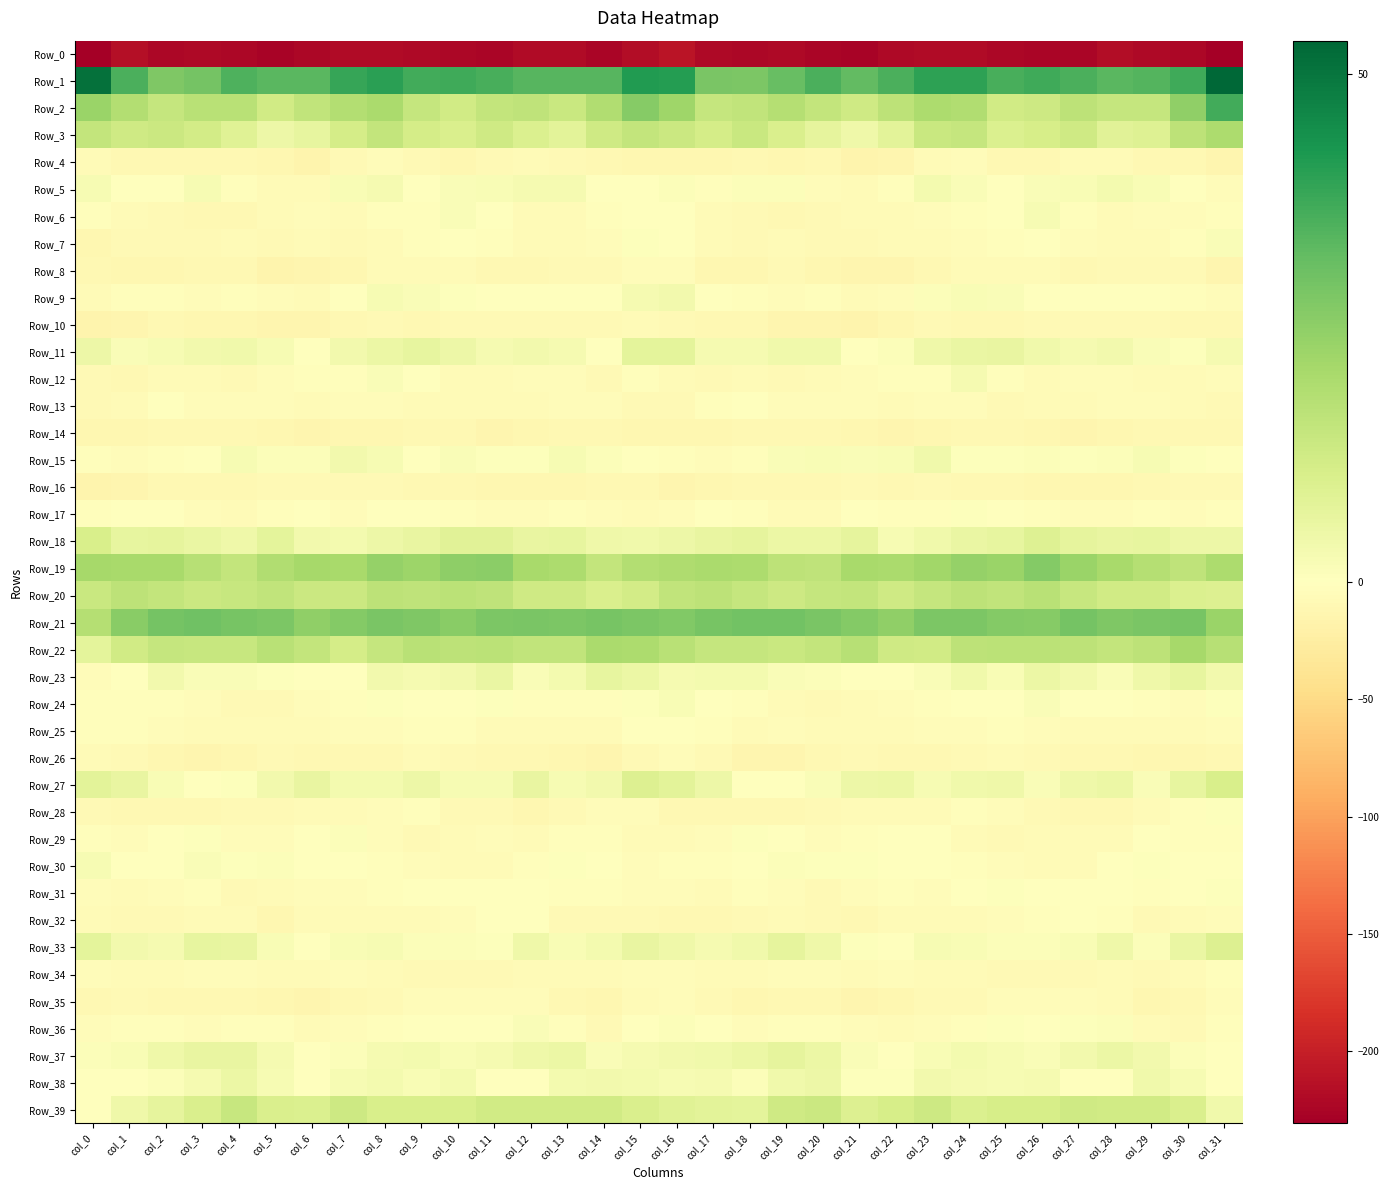

Reading left to right, extract all data points from this chart.

Row_0: col_0=-229.3	col_1=-215.4	col_2=-222.6	col_3=-221.0	col_4=-222.5	col_5=-226.1	col_6=-223.4	col_7=-219.8	col_8=-219.1	col_9=-221.6	col_10=-223.6	col_11=-225.4	col_12=-219.6	col_13=-218.4	col_14=-223.9	col_15=-217.4	col_16=-209.7	col_17=-220.6	col_18=-222.2	col_19=-220.7	col_20=-224.3	col_21=-225.9	col_22=-221.3	col_23=-219.6	col_24=-219.5	col_25=-222.8	col_26=-224.5	col_27=-224.0	col_28=-217.8	col_29=-220.3	col_30=-223.4	col_31=-230.8
Row_1: col_0=51.0	col_1=35.6	col_2=27.5	col_3=29.4	col_4=35.0	col_5=33.7	col_6=33.6	col_7=38.7	col_8=40.3	col_9=37.0	col_10=37.4	col_11=36.2	col_12=34.1	col_13=33.9	col_14=33.7	col_15=41.5	col_16=40.9	col_17=28.6	col_18=28.0	col_19=31.6	col_20=35.7	col_21=32.2	col_22=35.6	col_23=39.7	col_24=39.6	col_25=36.2	col_26=37.2	col_27=35.6	col_28=33.5	col_29=34.2	col_30=37.4	col_31=53.3
Row_2: col_0=23.3	col_1=18.4	col_2=14.7	col_3=17.3	col_4=17.2	col_5=12.2	col_6=15.5	col_7=18.4	col_8=20.1	col_9=14.6	col_10=12.1	col_11=15.2	col_12=16.0	col_13=14.1	col_14=18.9	col_15=26.3	col_16=22.5	col_17=14.8	col_18=15.6	col_19=18.3	col_20=15.0	col_21=12.5	col_22=16.5	col_23=19.8	col_24=19.0	col_25=12.2	col_26=13.2	col_27=16.3	col_28=14.8	col_29=14.8	col_30=24.6	col_31=36.7
Row_3: col_0=15.4	col_1=12.5	col_2=13.5	col_3=11.8	col_4=8.5	col_5=4.6	col_6=6.4	col_7=11.5	col_8=15.3	col_9=11.4	col_10=10.1	col_11=12.7	col_12=9.9	col_13=7.7	col_14=12.9	col_15=15.1	col_16=13.6	col_17=11.6	col_18=13.7	col_19=10.4	col_20=6.9	col_21=4.3	col_22=7.9	col_23=13.9	col_24=14.8	col_25=9.7	col_26=11.0	col_27=12.5	col_28=8.2	col_29=8.8	col_30=16.3	col_31=19.9
Row_4: col_0=-6.2	col_1=-10.5	col_2=-10.7	col_3=-10.5	col_4=-10.3	col_5=-12.2	col_6=-15.6	col_7=-8.9	col_8=-5.2	col_9=-7.4	col_10=-11.4	col_11=-7.4	col_12=-6.8	col_13=-8.5	col_14=-10.3	col_15=-12.1	col_16=-11.4	col_17=-11.8	col_18=-10.0	col_19=-11.1	col_20=-9.8	col_21=-14.8	col_22=-13.7	col_23=-6.6	col_24=-5.1	col_25=-10.0	col_26=-10.3	col_27=-7.0	col_28=-7.1	col_29=-9.5	col_30=-10.4	col_31=-12.8
Row_5: col_0=2.1	col_1=-1.0	col_2=-1.2	col_3=2.2	col_4=-3.0	col_5=-6.4	col_6=-5.5	col_7=1.9	col_8=2.9	col_9=-0.2	col_10=1.4	col_11=1.7	col_12=2.9	col_13=2.7	col_14=-0.1	col_15=0.3	col_16=0.9	col_17=-2.1	col_18=1.0	col_19=0.9	col_20=-4.7	col_21=-6.9	col_22=-2.7	col_23=3.2	col_24=1.3	col_25=0.0	col_26=1.6	col_27=2.0	col_28=3.1	col_29=2.0	col_30=-1.5	col_31=-4.4
Row_6: col_0=-2.7	col_1=-5.5	col_2=-8.5	col_3=-9.2	col_4=-10.3	col_5=-6.0	col_6=-5.1	col_7=-5.6	col_8=-3.2	col_9=-2.8	col_10=1.3	col_11=0.2	col_12=-5.9	col_13=-5.6	col_14=-3.6	col_15=-0.6	col_16=0.1	col_17=-6.8	col_18=-8.1	col_19=-10.5	col_20=-8.5	col_21=-5.5	col_22=-5.5	col_23=-4.8	col_24=-3.2	col_25=-1.7	col_26=2.1	col_27=-2.4	col_28=-6.4	col_29=-4.4	col_30=-3.9	col_31=-3.1
Row_7: col_0=-11.1	col_1=-8.1	col_2=-8.7	col_3=-7.5	col_4=-7.0	col_5=-8.8	col_6=-6.3	col_7=-7.4	col_8=-5.5	col_9=-3.3	col_10=-1.7	col_11=-2.7	col_12=-6.5	col_13=-6.7	col_14=-4.4	col_15=0.6	col_16=-1.2	col_17=-6.6	col_18=-8.9	col_19=-6.8	col_20=-8.1	col_21=-7.6	col_22=-7.0	col_23=-7.0	col_24=-4.5	col_25=-3.0	col_26=-1.1	col_27=-4.5	col_28=-7.0	col_29=-5.9	col_30=-3.2	col_31=1.3
Row_8: col_0=-10.6	col_1=-12.5	col_2=-11.9	col_3=-9.5	col_4=-10.3	col_5=-14.7	col_6=-13.9	col_7=-12.0	col_8=-7.0	col_9=-6.5	col_10=-6.1	col_11=-9.1	col_12=-9.0	col_13=-7.8	col_14=-7.9	col_15=-5.2	col_16=-4.7	col_17=-10.9	col_18=-11.5	col_19=-8.9	col_20=-12.4	col_21=-14.4	col_22=-14.4	col_23=-9.3	col_24=-6.9	col_25=-6.0	col_26=-6.9	col_27=-9.6	col_28=-8.7	col_29=-7.4	col_30=-9.0	col_31=-13.6
Row_9: col_0=-5.8	col_1=-2.8	col_2=-2.5	col_3=-3.8	col_4=-3.3	col_5=-5.1	col_6=-5.6	col_7=-1.5	col_8=2.4	col_9=1.6	col_10=0.7	col_11=-1.2	col_12=-0.4	col_13=-0.3	col_14=-1.5	col_15=2.8	col_16=3.5	col_17=-0.2	col_18=-3.5	col_19=-3.7	col_20=-3.6	col_21=-5.7	col_22=-5.0	col_23=1.2	col_24=1.9	col_25=1.4	col_26=-0.3	col_27=-0.7	col_28=-0.3	col_29=-0.6	col_30=-2.5	col_31=-4.8
Row_10: col_0=-15.4	col_1=-13.3	col_2=-9.6	col_3=-12.1	col_4=-12.5	col_5=-14.1	col_6=-13.2	col_7=-9.6	col_8=-8.8	col_9=-10.1	col_10=-8.1	col_11=-8.8	col_12=-8.7	col_13=-7.9	col_14=-8.5	col_15=-5.7	col_16=-7.8	col_17=-9.5	col_18=-10.4	col_19=-12.7	col_20=-12.6	col_21=-14.5	col_22=-11.7	col_23=-8.5	col_24=-9.9	col_25=-9.4	col_26=-8.3	col_27=-8.9	col_28=-8.1	col_29=-8.1	col_30=-9.2	col_31=-10.2
Row_11: col_0=4.6	col_1=1.3	col_2=2.3	col_3=3.7	col_4=3.8	col_5=2.2	col_6=0.1	col_7=3.5	col_8=5.2	col_9=6.3	col_10=4.8	col_11=2.7	col_12=3.5	col_13=2.7	col_14=0.1	col_15=7.3	col_16=7.3	col_17=2.7	col_18=2.7	col_19=3.9	col_20=3.9	col_21=0.4	col_22=1.1	col_23=4.5	col_24=5.7	col_25=6.1	col_26=3.9	col_27=2.5	col_28=3.7	col_29=1.3	col_30=0.7	col_31=2.7
Row_12: col_0=-8.9	col_1=-10.6	col_2=-6.9	col_3=-6.6	col_4=-7.6	col_5=-5.0	col_6=-3.2	col_7=-3.2	col_8=1.3	col_9=-0.0	col_10=-5.9	col_11=-5.8	col_12=-4.6	col_13=-4.8	col_14=-7.6	col_15=-3.0	col_16=-5.6	col_17=-8.7	col_18=-5.8	col_19=-7.7	col_20=-6.5	col_21=-4.4	col_22=-3.3	col_23=-2.4	col_24=2.9	col_25=-2.9	col_26=-6.5	col_27=-5.3	col_28=-4.4	col_29=-6.4	col_30=-6.7	col_31=-4.5
Row_13: col_0=-8.3	col_1=-6.1	col_2=-1.2	col_3=-4.0	col_4=-5.4	col_5=-4.2	col_6=-5.7	col_7=-5.0	col_8=-4.5	col_9=-7.1	col_10=-6.5	col_11=-6.9	col_12=-6.0	col_13=-3.7	col_14=-5.2	col_15=-8.5	col_16=-7.6	col_17=-3.3	col_18=-1.4	col_19=-5.4	col_20=-4.8	col_21=-4.6	col_22=-6.2	col_23=-4.5	col_24=-4.7	col_25=-7.6	col_26=-6.4	col_27=-7.0	col_28=-4.9	col_29=-4.3	col_30=-6.3	col_31=-9.0
Row_14: col_0=-12.1	col_1=-12.0	col_2=-10.1	col_3=-9.8	col_4=-9.2	col_5=-11.4	col_6=-12.9	col_7=-11.9	col_8=-11.4	col_9=-10.0	col_10=-10.0	col_11=-13.2	col_12=-12.2	col_13=-9.5	col_14=-9.6	col_15=-10.8	col_16=-11.5	col_17=-11.0	col_18=-9.7	col_19=-9.8	col_20=-9.5	col_21=-12.4	col_22=-12.8	col_23=-11.6	col_24=-10.7	col_25=-9.8	col_26=-11.2	col_27=-13.3	col_28=-11.2	col_29=-9.3	col_30=-10.4	col_31=-9.1
Row_15: col_0=-2.9	col_1=-4.2	col_2=-3.4	col_3=-0.0	col_4=2.3	col_5=0.9	col_6=1.2	col_7=3.6	col_8=2.1	col_9=0.2	col_10=1.5	col_11=0.6	col_12=0.4	col_13=2.2	col_14=1.0	col_15=-0.5	col_16=-3.0	col_17=-4.3	col_18=-2.2	col_19=1.3	col_20=1.8	col_21=1.3	col_22=1.7	col_23=3.9	col_24=0.8	col_25=0.8	col_26=1.2	col_27=0.5	col_28=1.0	col_29=2.2	col_30=0.5	col_31=-0.7
Row_16: col_0=-14.8	col_1=-12.9	col_2=-9.7	col_3=-10.4	col_4=-9.7	col_5=-8.2	col_6=-8.1	col_7=-9.0	col_8=-8.8	col_9=-9.4	col_10=-9.9	col_11=-12.6	col_12=-11.3	col_13=-10.8	col_14=-9.8	col_15=-10.8	col_16=-13.3	col_17=-12.0	col_18=-9.3	col_19=-10.5	col_20=-9.4	col_21=-7.2	col_22=-9.1	col_23=-8.5	col_24=-9.3	col_25=-9.1	col_26=-11.3	col_27=-12.2	col_28=-10.9	col_29=-10.4	col_30=-8.5	col_31=-7.6
Row_17: col_0=-3.4	col_1=-1.4	col_2=-0.6	col_3=-4.5	col_4=-5.9	col_5=-3.6	col_6=-1.6	col_7=-4.2	col_8=-0.6	col_9=0.3	col_10=-2.3	col_11=-3.7	col_12=-4.7	col_13=-3.2	col_14=-5.0	col_15=-6.4	col_16=-4.7	col_17=-0.8	col_18=-1.8	col_19=-5.6	col_20=-5.6	col_21=-1.6	col_22=-3.3	col_23=-3.4	col_24=0.8	col_25=-0.8	col_26=-3.0	col_27=-4.0	col_28=-4.7	col_29=-2.9	col_30=-4.3	col_31=-2.1
Row_18: col_0=10.8	col_1=6.6	col_2=7.0	col_3=5.8	col_4=4.3	col_5=7.2	col_6=3.7	col_7=3.2	col_8=5.0	col_9=6.1	col_10=8.2	col_11=8.3	col_12=5.9	col_13=6.5	col_14=4.5	col_15=3.9	col_16=4.6	col_17=5.9	col_18=6.7	col_19=5.0	col_20=5.3	col_21=7.0	col_22=2.2	col_23=4.1	col_24=5.7	col_25=6.6	col_26=9.1	col_27=6.8	col_28=6.1	col_29=6.3	col_30=5.0	col_31=4.9
Row_19: col_0=21.2	col_1=20.4	col_2=20.5	col_3=17.8	col_4=15.2	col_5=19.0	col_6=21.0	col_7=20.7	col_8=23.8	col_9=22.9	col_10=25.3	col_11=25.6	col_12=20.7	col_13=19.6	col_14=15.3	col_15=18.5	col_16=19.3	col_17=20.2	col_18=19.9	col_19=16.3	col_20=15.9	col_21=20.7	col_22=20.4	col_23=21.8	col_24=23.9	col_25=23.0	col_26=26.7	col_27=23.2	col_28=20.7	col_29=18.2	col_30=16.2	col_31=19.8
Row_20: col_0=13.7	col_1=16.3	col_2=15.2	col_3=13.5	col_4=14.3	col_5=15.5	col_6=13.6	col_7=13.4	col_8=16.3	col_9=15.8	col_10=16.8	col_11=16.0	col_12=12.6	col_13=12.8	col_14=10.1	col_15=11.7	col_16=15.6	col_17=16.5	col_18=14.8	col_19=13.2	col_20=15.0	col_21=15.3	col_22=12.8	col_23=14.6	col_24=16.4	col_25=15.8	col_26=17.2	col_27=14.5	col_28=12.2	col_29=12.4	col_30=9.8	col_31=9.4
Row_21: col_0=18.1	col_1=26.1	col_2=29.5	col_3=30.0	col_4=29.0	col_5=28.0	col_6=25.0	col_7=26.9	col_8=28.4	col_9=27.5	col_10=26.1	col_11=28.3	col_12=28.4	col_13=27.9	col_14=29.0	col_15=28.0	col_16=27.5	col_17=29.1	col_18=29.9	col_19=29.8	col_20=28.4	col_21=27.0	col_22=24.8	col_23=28.0	col_24=28.1	col_25=26.9	col_26=26.5	col_27=29.2	col_28=27.6	col_29=28.4	col_30=29.0	col_31=23.3
Row_22: col_0=7.4	col_1=12.4	col_2=14.7	col_3=14.2	col_4=14.3	col_5=17.3	col_6=15.2	col_7=11.6	col_8=14.9	col_9=17.3	col_10=16.5	col_11=17.1	col_12=15.4	col_13=15.5	col_14=20.0	col_15=19.9	col_16=17.3	col_17=14.7	col_18=14.8	col_19=13.9	col_20=15.2	col_21=17.8	col_22=12.9	col_23=12.3	col_24=16.5	col_25=16.7	col_26=17.0	col_27=16.6	col_28=15.1	col_29=16.5	col_30=21.1	col_31=17.5
Row_23: col_0=-4.9	col_1=0.2	col_2=3.7	col_3=1.5	col_4=1.4	col_5=0.5	col_6=-0.1	col_7=0.0	col_8=3.7	col_9=2.7	col_10=3.6	col_11=5.5	col_12=1.6	col_13=3.0	col_14=6.5	col_15=5.0	col_16=2.7	col_17=3.1	col_18=3.2	col_19=1.3	col_20=1.2	col_21=0.2	col_22=-0.5	col_23=1.3	col_24=4.0	col_25=2.1	col_26=5.4	col_27=3.7	col_28=1.6	col_29=4.3	col_30=6.4	col_31=3.7
Row_24: col_0=-3.2	col_1=-2.7	col_2=-2.3	col_3=-5.2	col_4=-7.6	col_5=-7.4	col_6=-4.7	col_7=-3.3	col_8=0.4	col_9=-1.3	col_10=0.4	col_11=0.8	col_12=-1.9	col_13=-1.9	col_14=-3.6	col_15=0.8	col_16=1.9	col_17=-1.5	col_18=-3.4	col_19=-6.0	col_20=-8.0	col_21=-6.4	col_22=-4.1	col_23=-1.9	col_24=0.0	col_25=-1.4	col_26=1.6	col_27=-1.0	col_28=-1.6	col_29=-2.3	col_30=-3.7	col_31=0.6
Row_25: col_0=-3.2	col_1=-3.3	col_2=-5.3	col_3=-5.7	col_4=-5.4	col_5=-6.0	col_6=-6.8	col_7=-4.3	col_8=-4.2	col_9=-2.5	col_10=-3.3	col_11=-5.7	col_12=-5.5	col_13=-6.5	col_14=-6.5	col_15=-0.2	col_16=0.4	col_17=-3.0	col_18=-6.3	col_19=-5.1	col_20=-5.8	col_21=-6.3	col_22=-6.1	col_23=-3.6	col_24=-4.3	col_25=-2.1	col_26=-4.3	col_27=-5.9	col_28=-5.4	col_29=-6.8	col_30=-5.7	col_31=-5.3
Row_26: col_0=-6.3	col_1=-7.3	col_2=-12.1	col_3=-14.0	col_4=-10.9	col_5=-8.2	col_6=-10.3	col_7=-10.5	col_8=-9.1	col_9=-6.9	col_10=-7.8	col_11=-9.8	col_12=-9.5	col_13=-12.0	col_14=-12.7	col_15=-7.4	col_16=-4.3	col_17=-8.6	col_18=-13.5	col_19=-13.1	col_20=-9.7	col_21=-8.5	col_22=-10.8	col_23=-10.1	col_24=-8.2	col_25=-6.6	col_26=-9.0	col_27=-9.3	col_28=-10.5	col_29=-12.3	col_30=-11.8	col_31=-10.8
Row_27: col_0=7.8	col_1=6.0	col_2=2.0	col_3=-1.7	col_4=0.6	col_5=3.5	col_6=5.9	col_7=3.2	col_8=3.0	col_9=4.7	col_10=2.5	col_11=2.5	col_12=6.1	col_13=2.2	col_14=3.5	col_15=9.4	col_16=7.7	col_17=4.9	col_18=0.0	col_19=-1.0	col_20=1.6	col_21=4.8	col_22=5.2	col_23=2.5	col_24=4.1	col_25=4.3	col_26=1.6	col_27=4.2	col_28=5.3	col_29=1.5	col_30=6.4	col_31=10.7
Row_28: col_0=-9.0	col_1=-10.2	col_2=-10.1	col_3=-9.9	col_4=-9.0	col_5=-7.4	col_6=-6.6	col_7=-6.4	col_8=-3.9	col_9=-2.4	col_10=-8.2	col_11=-8.0	col_12=-10.9	col_13=-7.8	col_14=-5.3	col_15=-4.1	col_16=-9.4	col_17=-10.3	col_18=-10.3	col_19=-9.3	col_20=-8.7	col_21=-6.8	col_22=-6.7	col_23=-6.0	col_24=-2.2	col_25=-4.5	col_26=-8.5	col_27=-9.0	col_28=-10.3	col_29=-6.5	col_30=-3.6	col_31=0.7
Row_29: col_0=-3.4	col_1=-4.5	col_2=-1.1	col_3=0.6	col_4=-4.3	col_5=-3.9	col_6=-1.2	col_7=1.1	col_8=-4.3	col_9=-7.5	col_10=-7.1	col_11=-4.9	col_12=-6.9	col_13=-2.5	col_14=-1.9	col_15=-5.9	col_16=-6.6	col_17=-4.6	col_18=0.6	col_19=-1.0	col_20=-5.0	col_21=-2.7	col_22=0.0	col_23=-0.3	col_24=-6.2	col_25=-7.6	col_26=-5.9	col_27=-6.1	col_28=-5.8	col_29=-1.2	col_30=-2.7	col_31=-2.0
Row_30: col_0=2.4	col_1=-0.8	col_2=-1.2	col_3=1.4	col_4=0.7	col_5=0.9	col_6=-1.3	col_7=-0.5	col_8=-2.3	col_9=-4.8	col_10=-6.2	col_11=-6.6	col_12=-2.3	col_13=0.8	col_14=-0.4	col_15=-4.0	col_16=-2.3	col_17=-2.7	col_18=0.3	col_19=1.2	col_20=0.7	col_21=0.5	col_22=-1.5	col_23=-0.7	col_24=-3.5	col_25=-5.4	col_26=-6.4	col_27=-6.0	col_28=-0.2	col_29=0.6	col_30=-1.4	col_31=-0.9
Row_31: col_0=-4.6	col_1=-5.4	col_2=-4.8	col_3=-2.6	col_4=-7.6	col_5=-6.1	col_6=-3.7	col_7=-3.9	col_8=-2.7	col_9=0.1	col_10=-0.6	col_11=-1.2	col_12=-1.5	col_13=-2.2	col_14=-2.2	col_15=-3.9	col_16=-5.0	col_17=-6.2	col_18=-3.1	col_19=-4.4	col_20=-8.2	col_21=-4.6	col_22=-3.6	col_23=-3.9	col_24=-1.7	col_25=0.6	col_26=-1.3	col_27=-0.9	col_28=-1.6	col_29=-2.5	col_30=-1.6	col_31=0.5
Row_32: col_0=-6.0	col_1=-8.8	col_2=-8.5	col_3=-5.7	col_4=-7.1	col_5=-10.8	col_6=-7.0	col_7=-5.5	col_8=-6.9	col_9=-5.9	col_10=-4.0	col_11=-1.2	col_12=-0.4	col_13=-7.5	col_14=-7.8	col_15=-8.3	col_16=-9.4	col_17=-9.4	col_18=-7.5	col_19=-5.7	col_20=-9.0	col_21=-10.0	col_22=-5.8	col_23=-6.0	col_24=-6.8	col_25=-5.1	col_26=-3.5	col_27=0.4	col_28=-2.5	col_29=-9.0	col_30=-6.1	col_31=-4.6
Row_33: col_0=7.3	col_1=3.6	col_2=2.6	col_3=6.3	col_4=6.0	col_5=1.7	col_6=-0.3	col_7=1.7	col_8=2.2	col_9=1.1	col_10=1.2	col_11=0.5	col_12=4.3	col_13=2.0	col_14=3.1	col_15=6.0	col_16=4.5	col_17=2.7	col_18=4.0	col_19=6.9	col_20=4.4	col_21=0.4	col_22=0.1	col_23=2.4	col_24=1.9	col_25=1.1	col_26=0.8	col_27=1.8	col_28=4.5	col_29=1.1	col_30=5.8	col_31=9.2
Row_34: col_0=-4.5	col_1=-5.8	col_2=-6.3	col_3=-4.6	col_4=-5.2	col_5=-5.5	col_6=-5.5	col_7=-4.9	col_8=-6.4	col_9=-7.5	col_10=-7.9	col_11=-7.5	col_12=-6.5	col_13=-6.8	col_14=-7.2	col_15=-4.3	col_16=-4.2	col_17=-5.6	col_18=-5.7	col_19=-4.6	col_20=-5.3	col_21=-5.9	col_22=-4.9	col_23=-5.5	col_24=-7.1	col_25=-7.5	col_26=-7.7	col_27=-7.2	col_28=-6.1	col_29=-7.6	col_30=-5.5	col_31=-2.6
Row_35: col_0=-10.1	col_1=-8.2	col_2=-10.4	col_3=-10.0	col_4=-10.7	col_5=-11.6	col_6=-13.1	col_7=-9.1	col_8=-8.0	col_9=-5.4	col_10=-5.3	col_11=-4.7	col_12=-4.2	col_13=-9.3	col_14=-11.9	col_15=-6.7	col_16=-5.0	col_17=-7.4	col_18=-11.0	col_19=-10.0	col_20=-10.7	col_21=-13.0	col_22=-11.4	col_23=-8.7	col_24=-7.3	col_25=-5.0	col_26=-5.2	col_27=-4.0	col_28=-5.7	col_29=-11.3	col_30=-10.2	col_31=-5.2
Row_36: col_0=-5.1	col_1=-3.6	col_2=-3.5	col_3=-3.8	col_4=-3.1	col_5=-3.2	col_6=-6.4	col_7=-4.9	col_8=-3.2	col_9=0.3	col_10=0.2	col_11=-0.2	col_12=1.5	col_13=-2.1	col_14=-8.9	col_15=-1.5	col_16=1.1	col_17=-1.7	col_18=-4.2	col_19=-3.4	col_20=-2.8	col_21=-4.7	col_22=-6.2	col_23=-4.1	col_24=-2.3	col_25=0.8	col_26=-0.4	col_27=0.7	col_28=0.9	col_29=-5.5	col_30=-7.6	col_31=-2.2
Row_37: col_0=1.0	col_1=1.8	col_2=4.4	col_3=6.2	col_4=6.1	col_5=2.8	col_6=0.4	col_7=0.9	col_8=2.8	col_9=3.0	col_10=1.8	col_11=2.7	col_12=4.4	col_13=5.2	col_14=1.5	col_15=2.7	col_16=3.4	col_17=4.0	col_18=5.1	col_19=6.7	col_20=5.1	col_21=1.3	col_22=0.3	col_23=1.7	col_24=3.1	col_25=2.5	col_26=1.6	col_27=3.5	col_28=5.2	col_29=3.6	col_30=1.0	col_31=-1.0
Row_38: col_0=-0.9	col_1=0.4	col_2=0.8	col_3=2.6	col_4=5.2	col_5=2.2	col_6=0.0	col_7=2.4	col_8=3.1	col_9=2.1	col_10=3.2	col_11=0.2	col_12=-1.6	col_13=3.1	col_14=3.6	col_15=3.2	col_16=2.4	col_17=2.5	col_18=1.0	col_19=3.8	col_20=4.7	col_21=0.8	col_22=0.4	col_23=3.4	col_24=2.5	col_25=2.4	col_26=2.8	col_27=-1.3	col_28=0.1	col_29=3.8	col_30=2.1	col_31=-0.2
Row_39: col_0=0.3	col_1=4.4	col_2=6.8	col_3=10.3	col_4=14.5	col_5=10.1	col_6=9.8	col_7=13.1	col_8=10.5	col_9=10.7	col_10=10.5	col_11=12.4	col_12=12.3	col_13=12.3	col_14=12.5	col_15=10.4	col_16=8.5	col_17=7.7	col_18=7.5	col_19=12.7	col_20=13.3	col_21=9.3	col_22=11.1	col_23=13.1	col_24=9.7	col_25=10.9	col_26=10.9	col_27=12.8	col_28=12.2	col_29=12.3	col_30=10.3	col_31=3.8